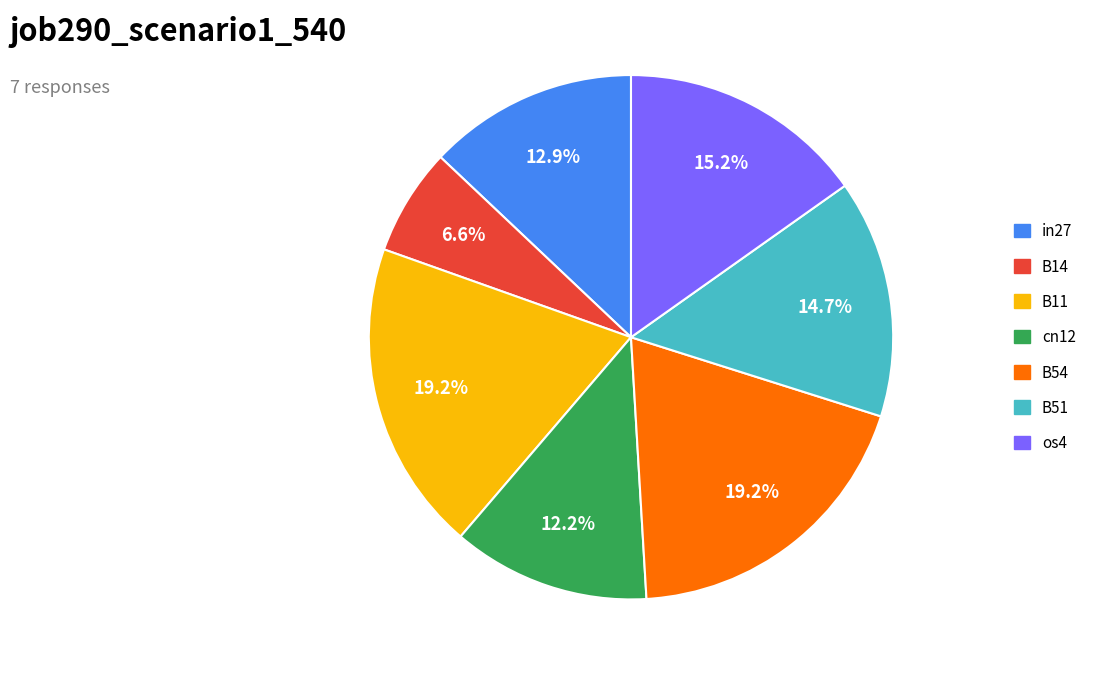

Which has a higher value, cn12 or B51?

B51